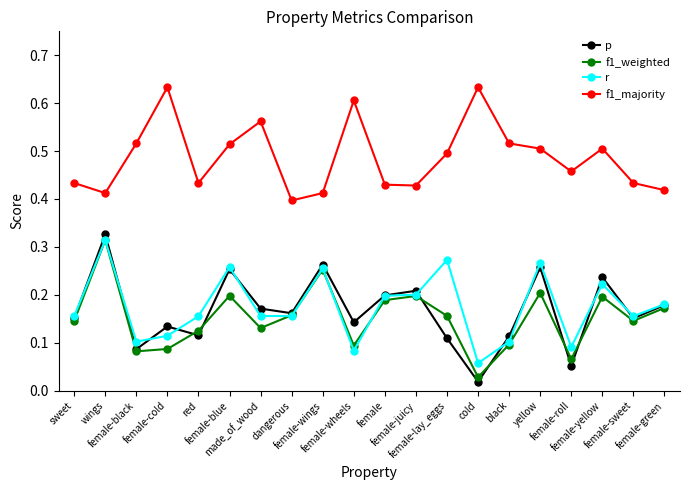

What is the label of the 12th point from the right?

female-wings